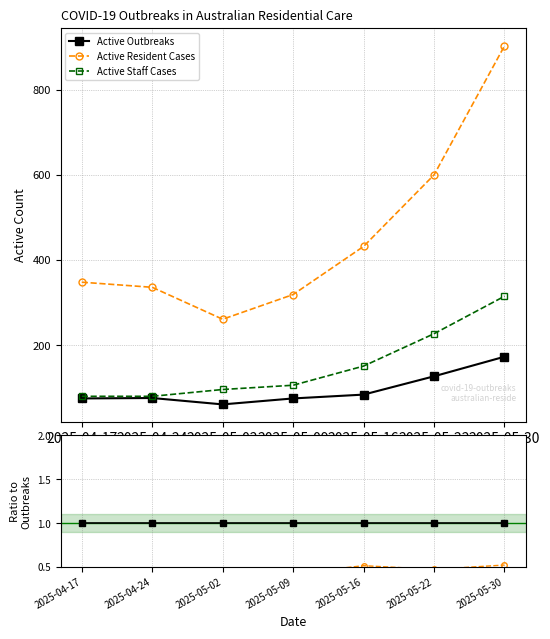

What is the label of the 2nd point from the right?

2025-05-22